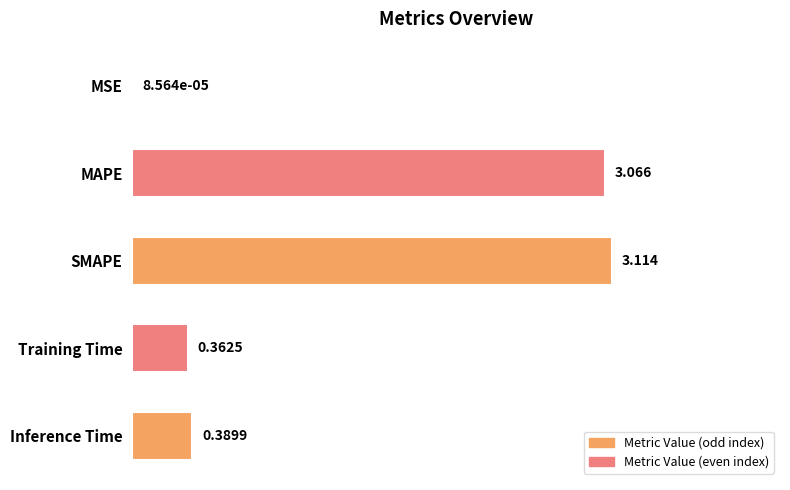

Between MAPE and Training Time, which is larger?

MAPE